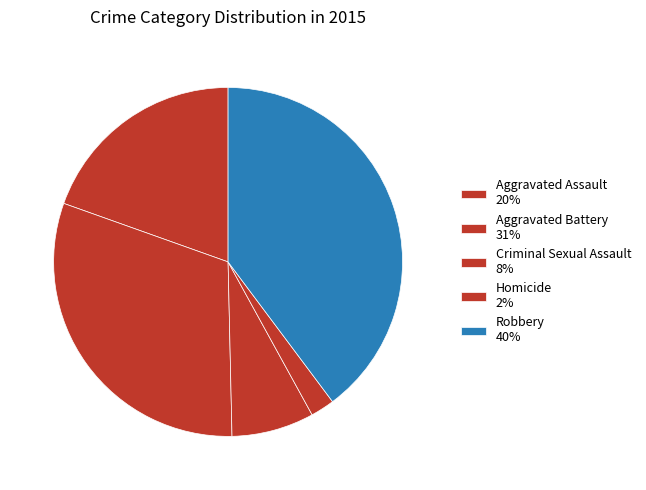

Which category has the smallest portion of the pie?

Homicide